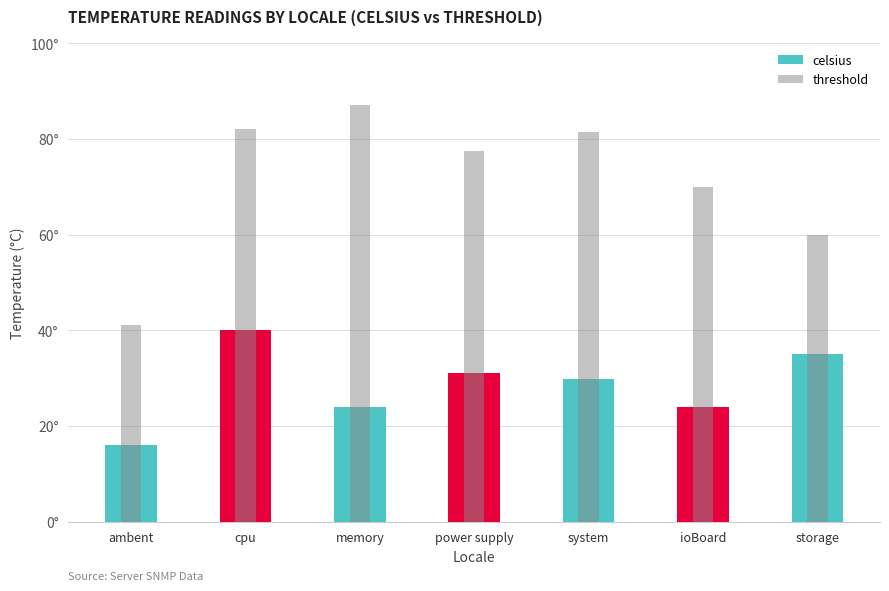

What is the greatest value displayed?

87.0